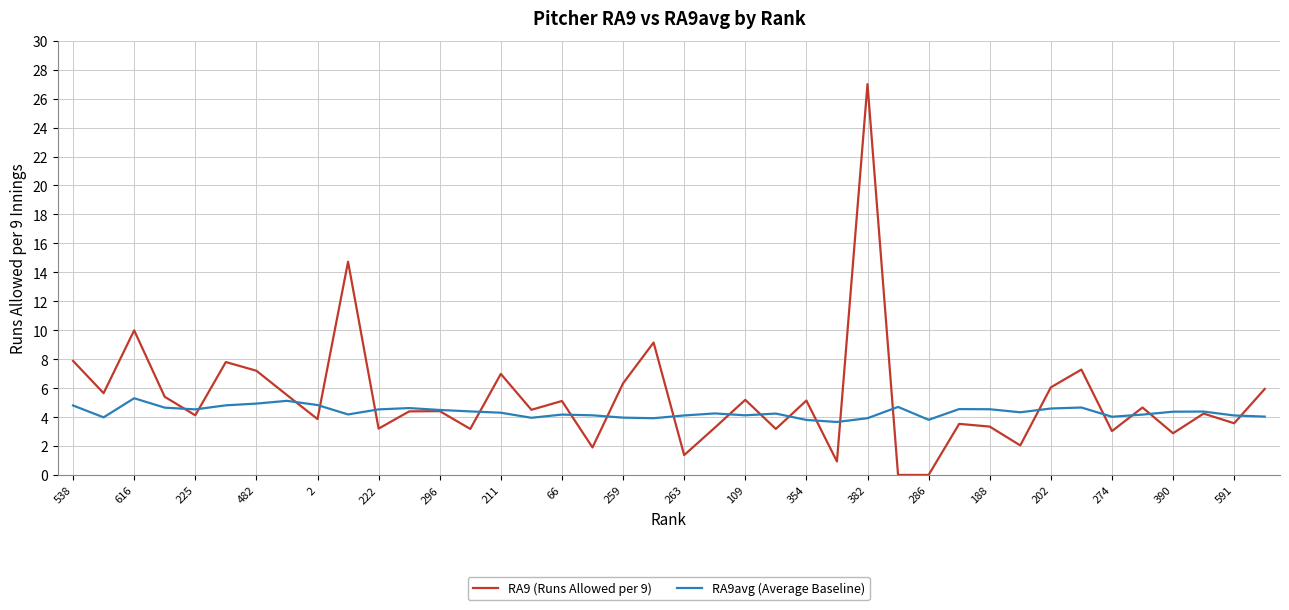

Which series has the largest range (max minus min)?

RA9 (Runs Allowed per 9)